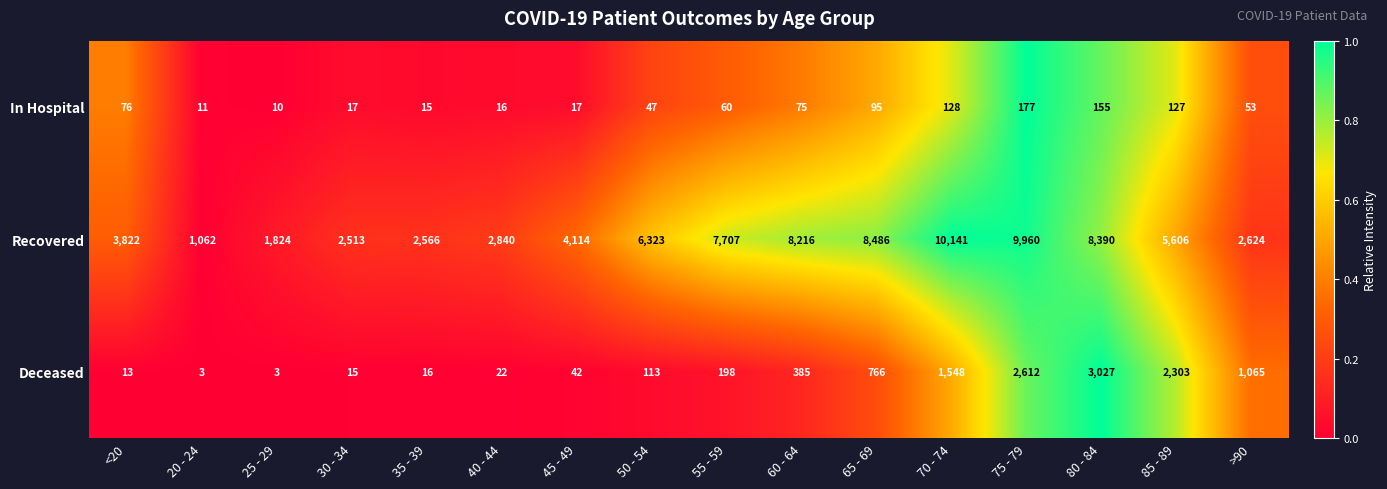

At 80 - 84, list the series in order from largest to smallest.

Recovered, Deceased, In Hospital